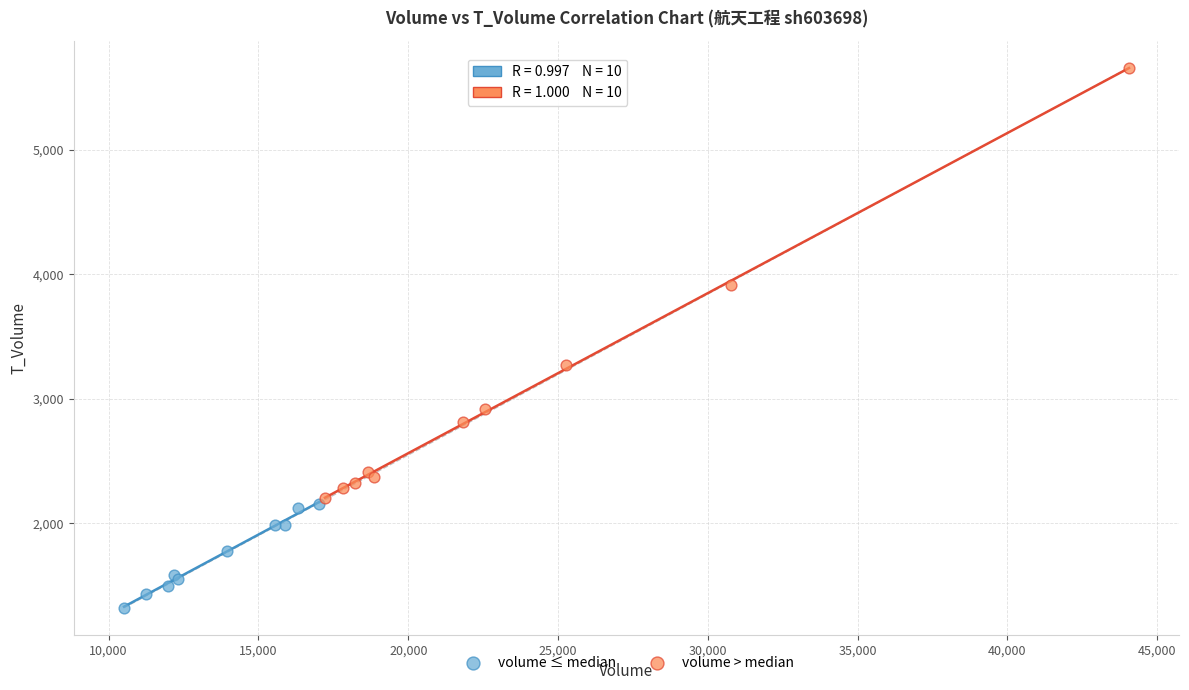

Which series reaches the minimum Y coordinate?

volume ≤ median